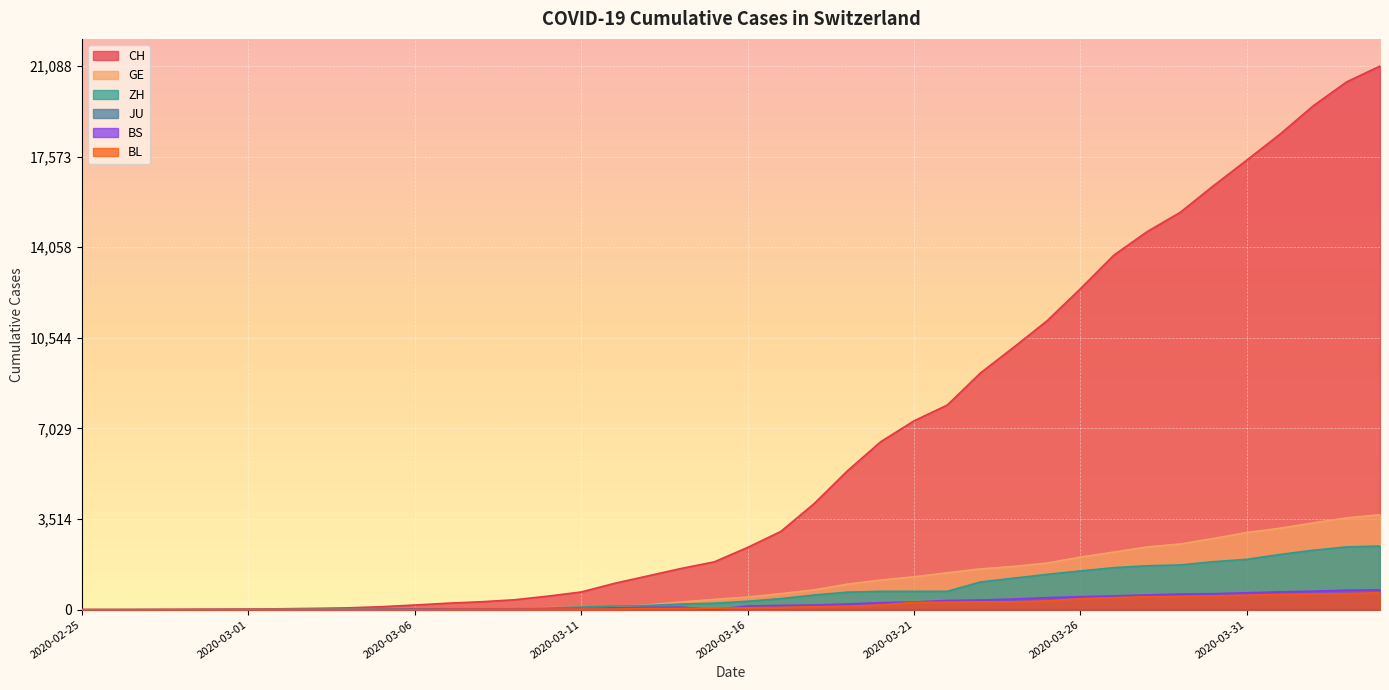

How many lines are shown in the chart?

6